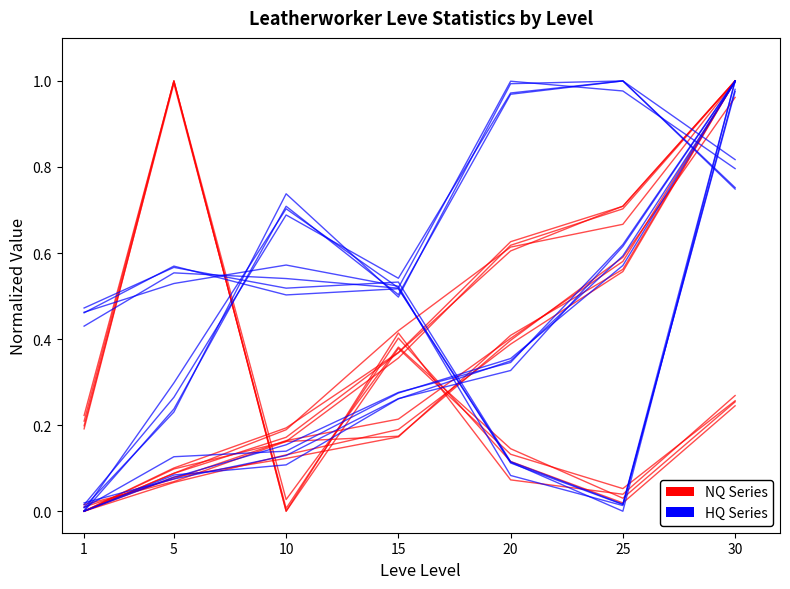

Between 25 and 30, which is larger?

30